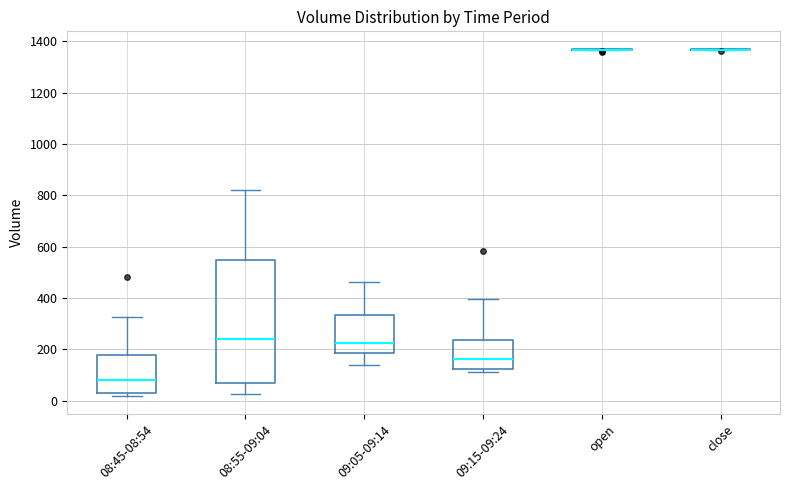

Comparing the boxes themselves (not the whiskers), which one is the tallest?

08:55-09:04